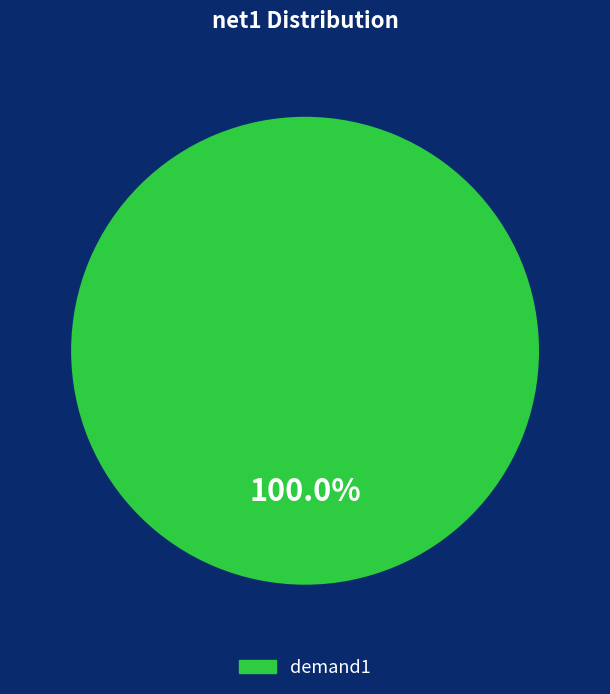

How many segments does this pie chart have?

1